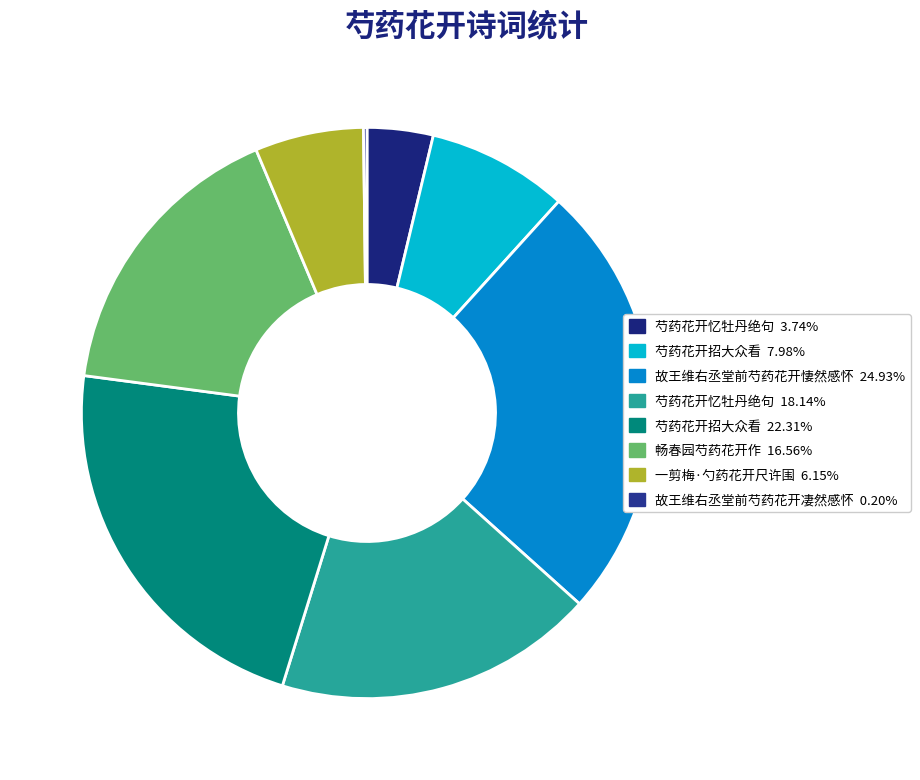

What is the smallest slice in the pie chart?

故王维右丞堂前芍药花开凄然感怀